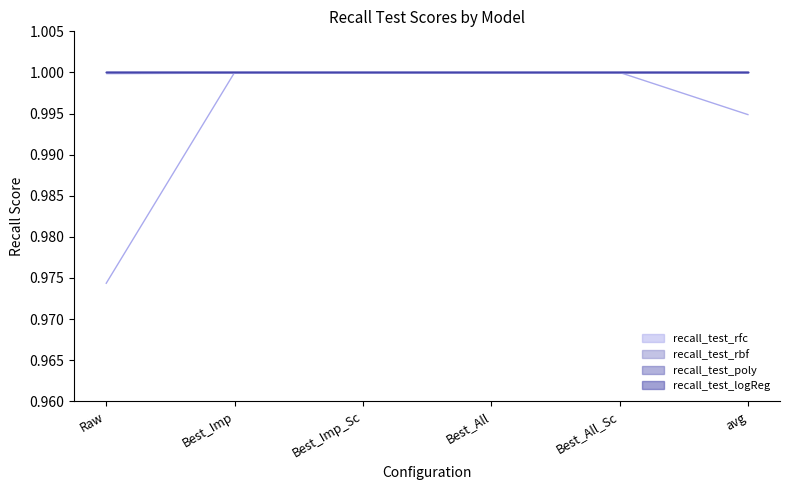

At which category is the sum across all series the highest?

Best_Imp